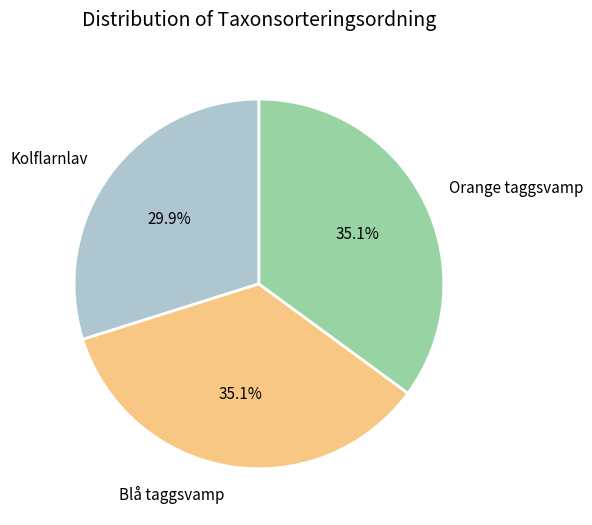

Which category has the smallest portion of the pie?

Kolflarnlav